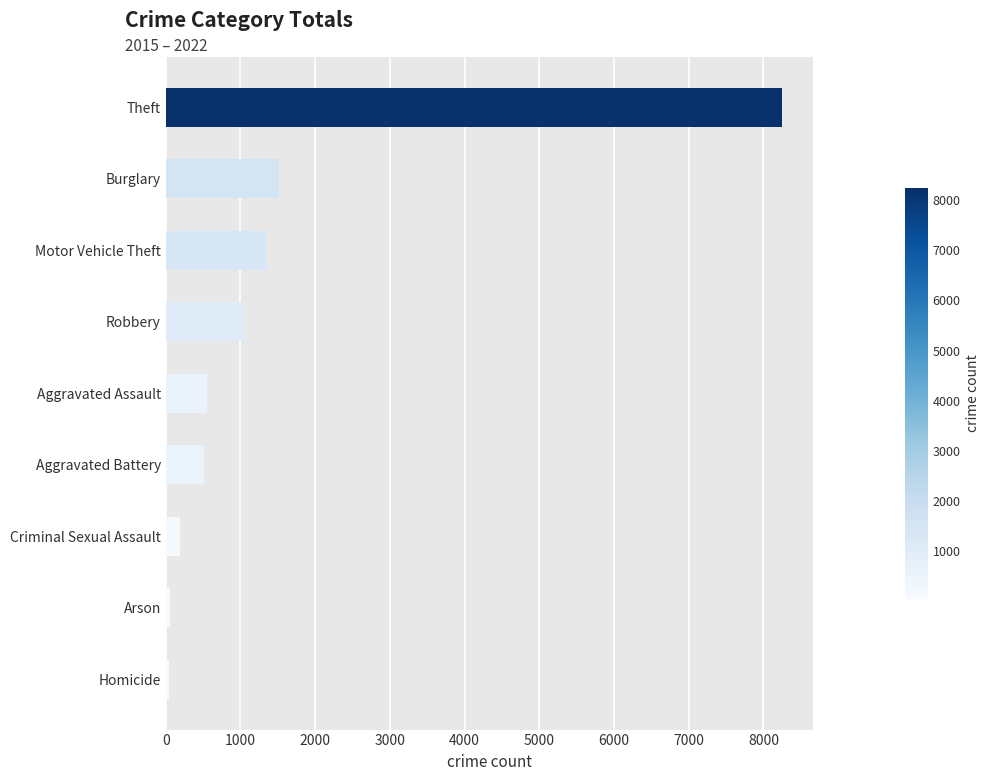

What value does the data have at Criminal Sexual Assault?

192